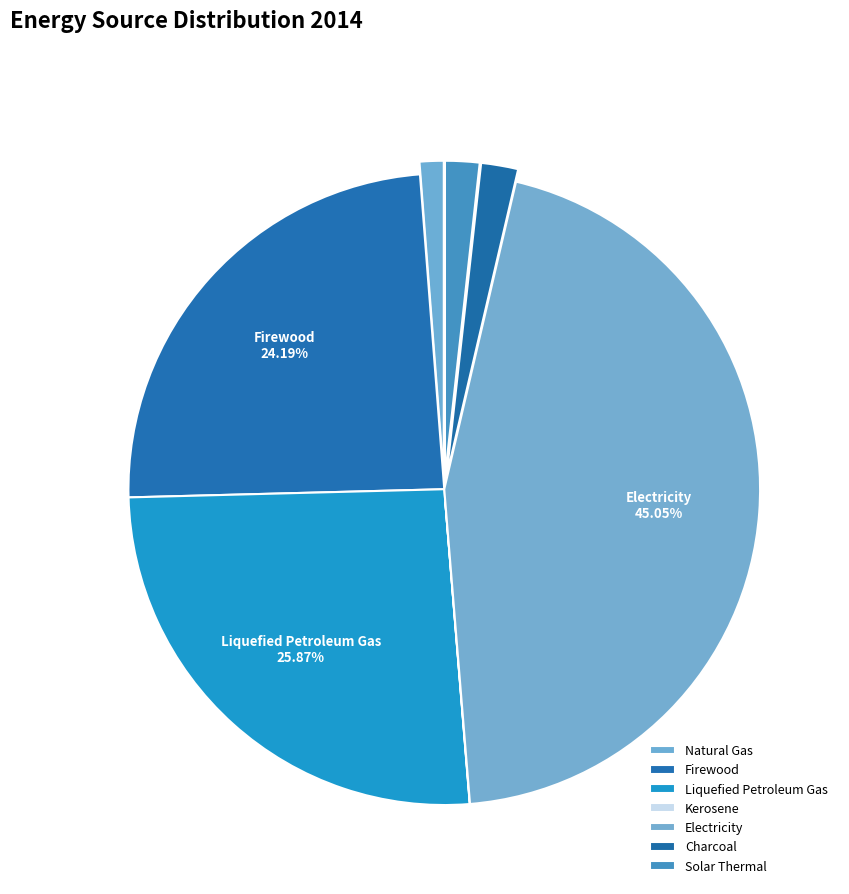

To the nearest percent, what portion does Electricity represent?

45%